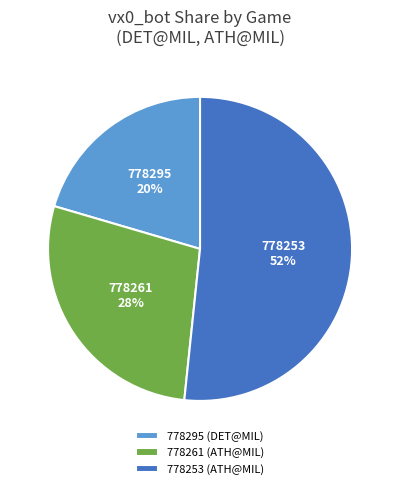

Is it true that 778261 (ATH@MIL) is 14% of the pie?

False